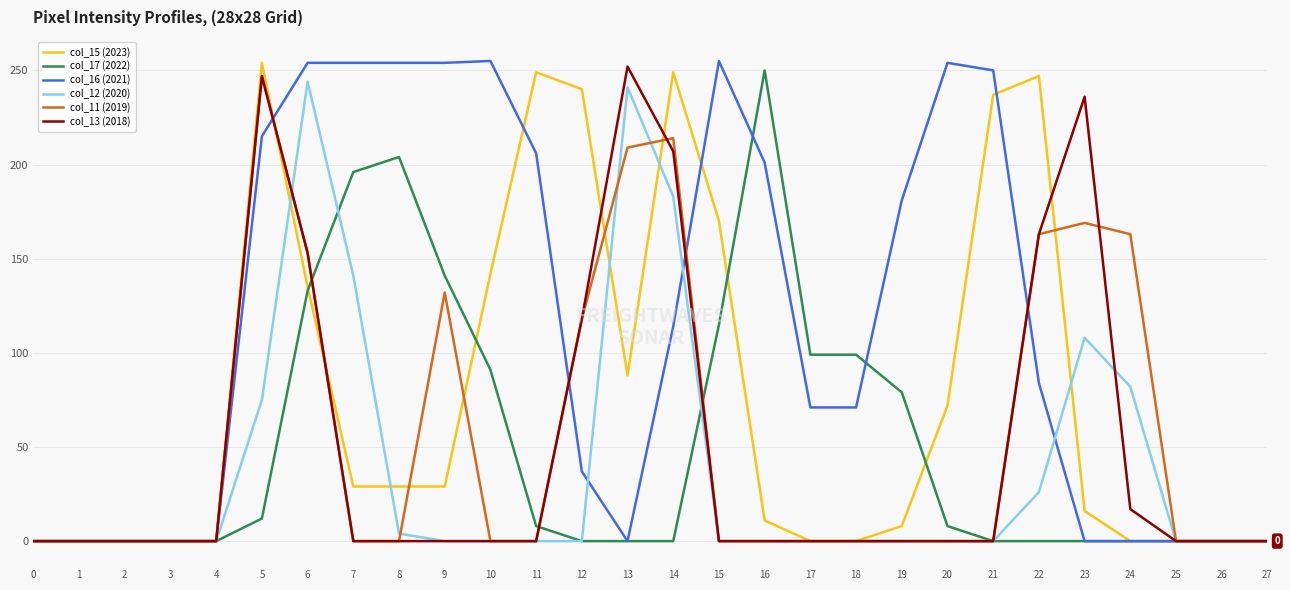

At which category is the sum across all series the highest?

6